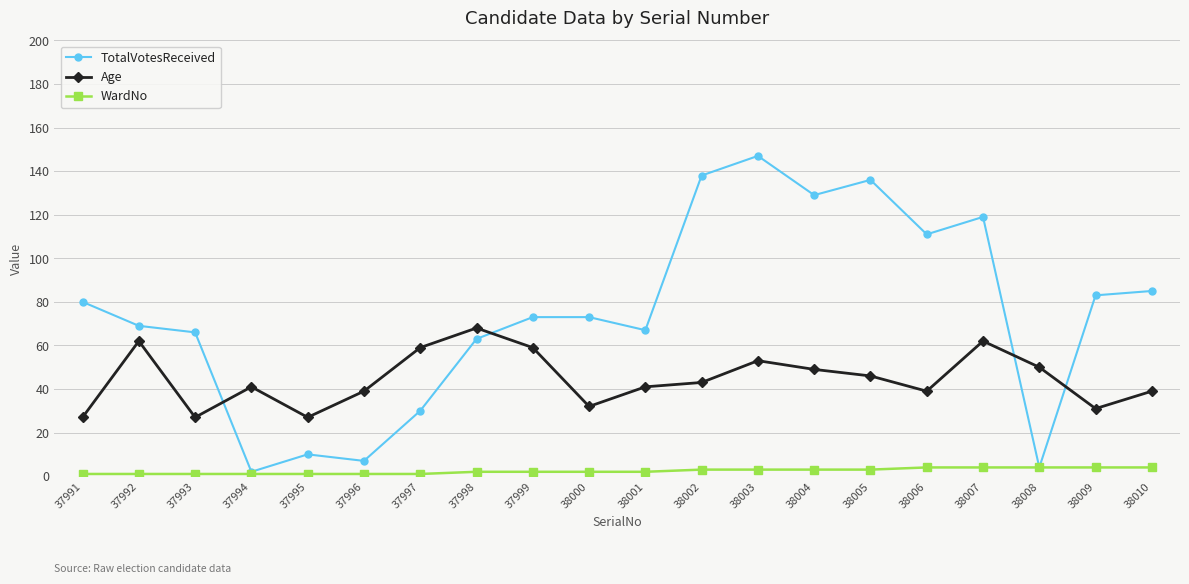

Reading left to right, list all the values displayed in this chart.

TotalVotesReceived: 80	69	66	2	10	7	30	63	73	73	67	138	147	129	136	111	119	4	83	85
Age: 27	62	27	41	27	39	59	68	59	32	41	43	53	49	46	39	62	50	31	39
WardNo: 1	1	1	1	1	1	1	2	2	2	2	3	3	3	3	4	4	4	4	4